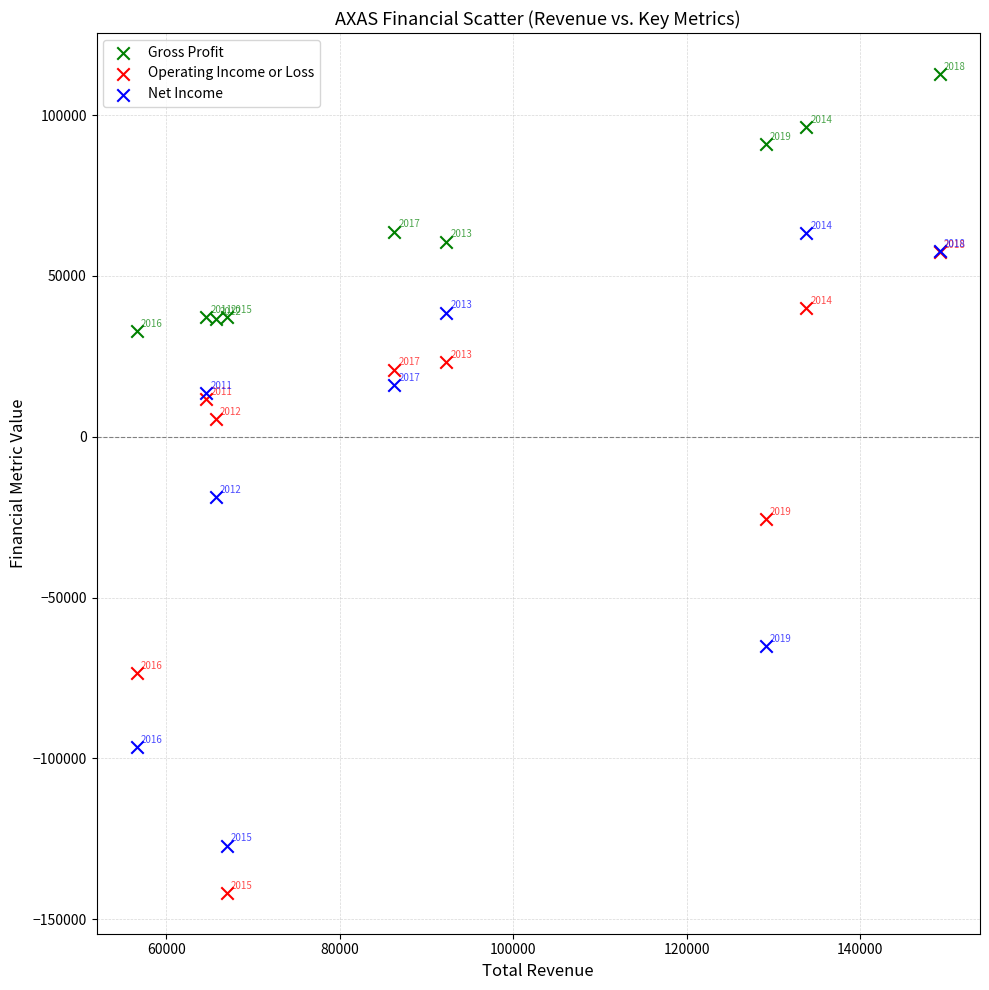

What are all the series names shown in the legend?

Gross Profit, Operating Income or Loss, Net Income